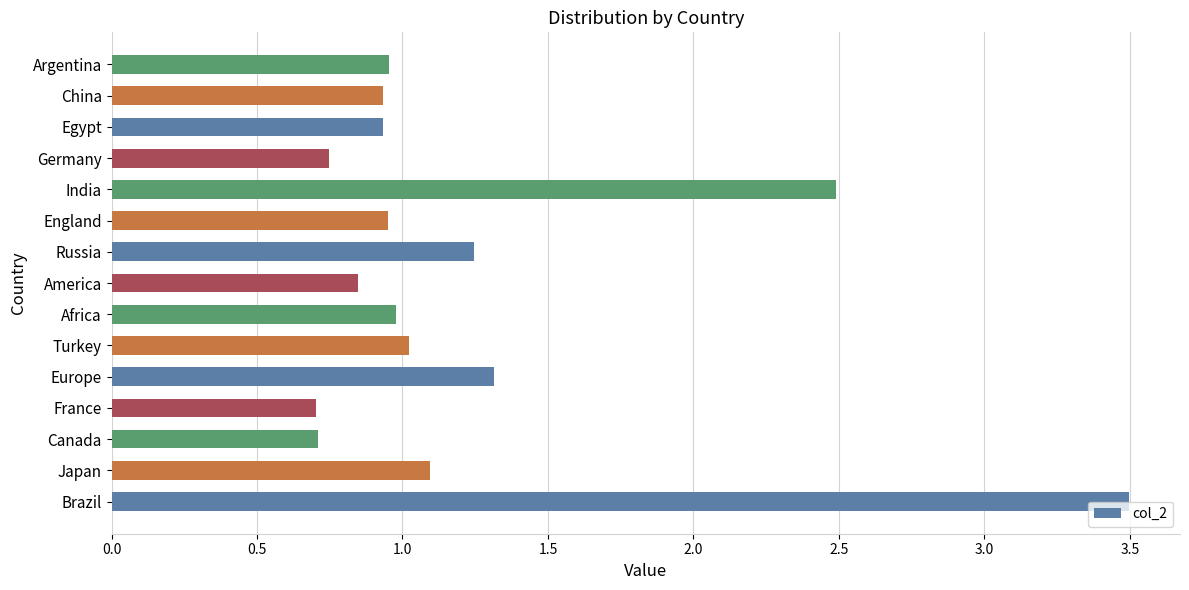

True or false: the data shows 1.6 at Japan.

False